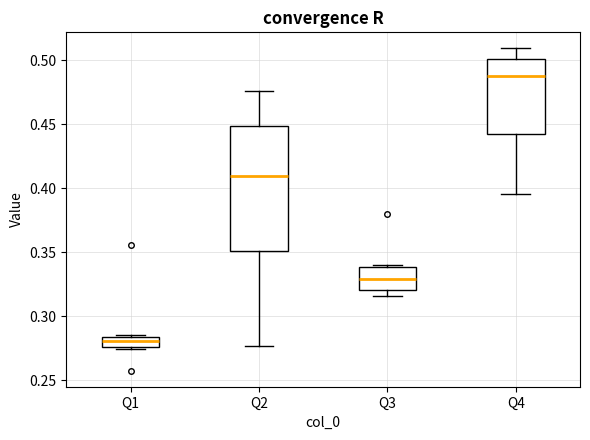

Which box has the highest median line?

Q4